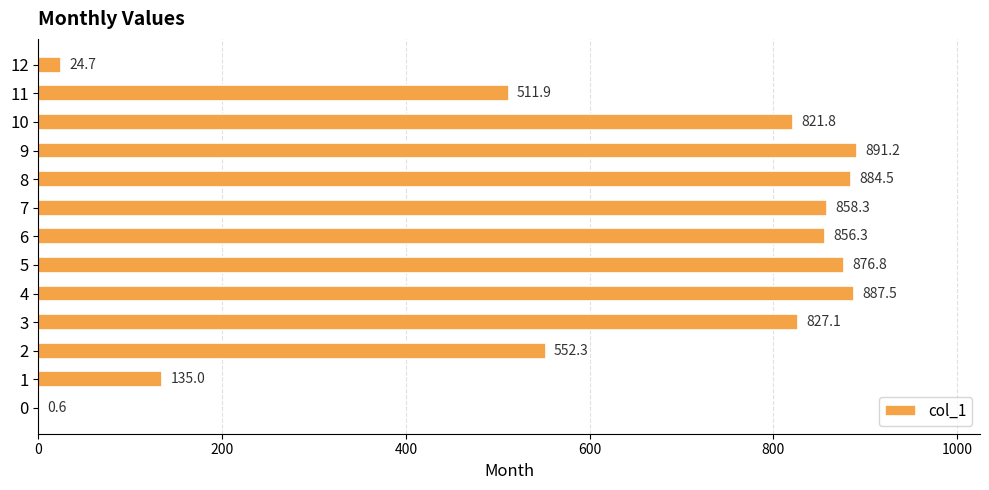

Approximately how many times larger is the value at 3 compared to 1?

6.1